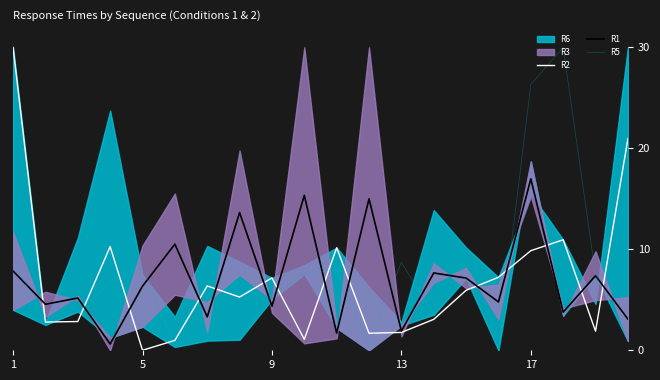

The value of R2 at 9 is 4.0. True or false?

False